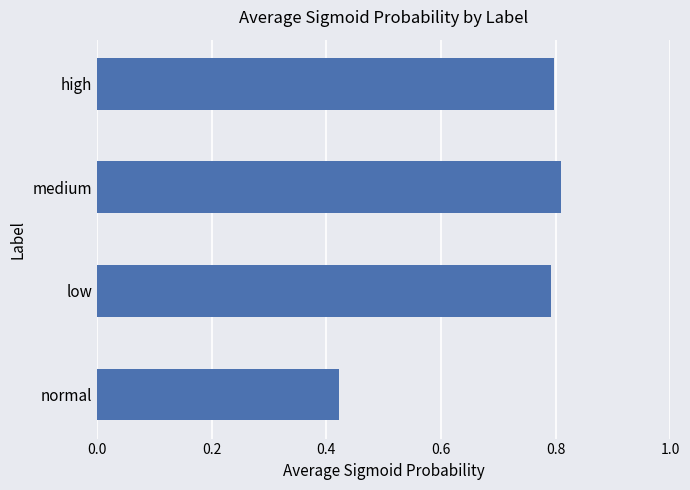

Is it true that the value at medium is 0.3?

False